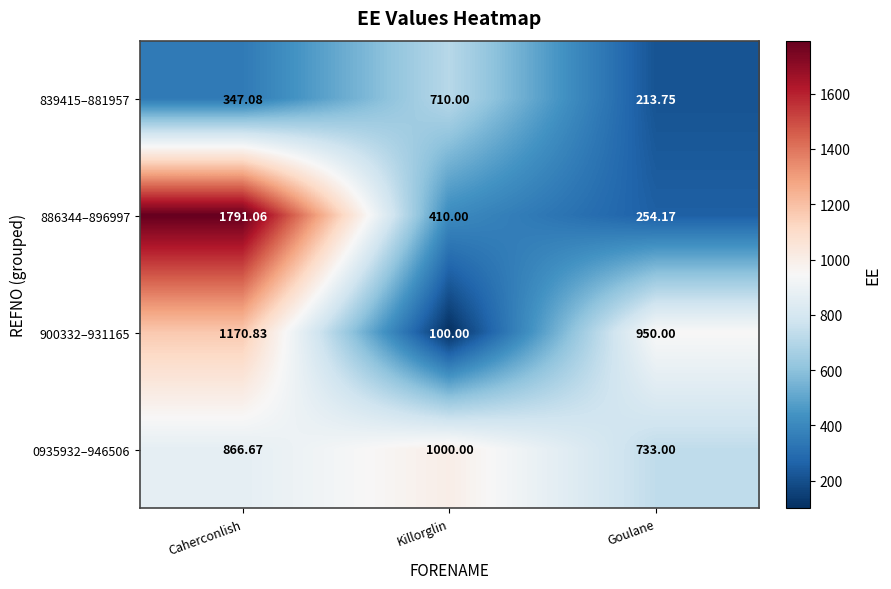

At which label does 0935932–946506 reach its peak?

Killorglin